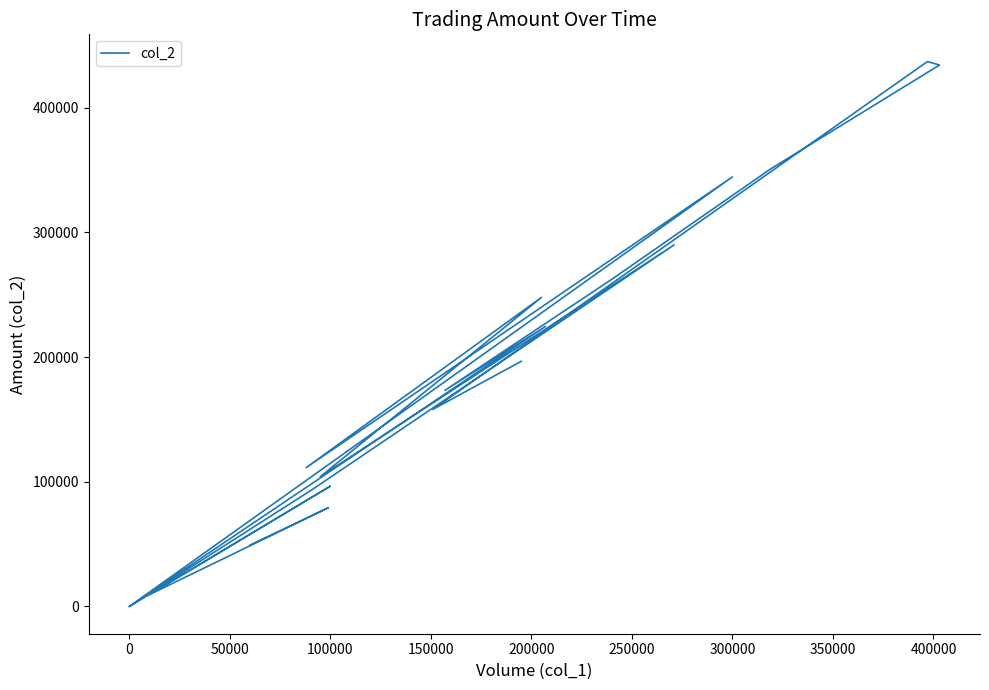

How many interior local peaks (higher than both neighbors) does the data have?

7